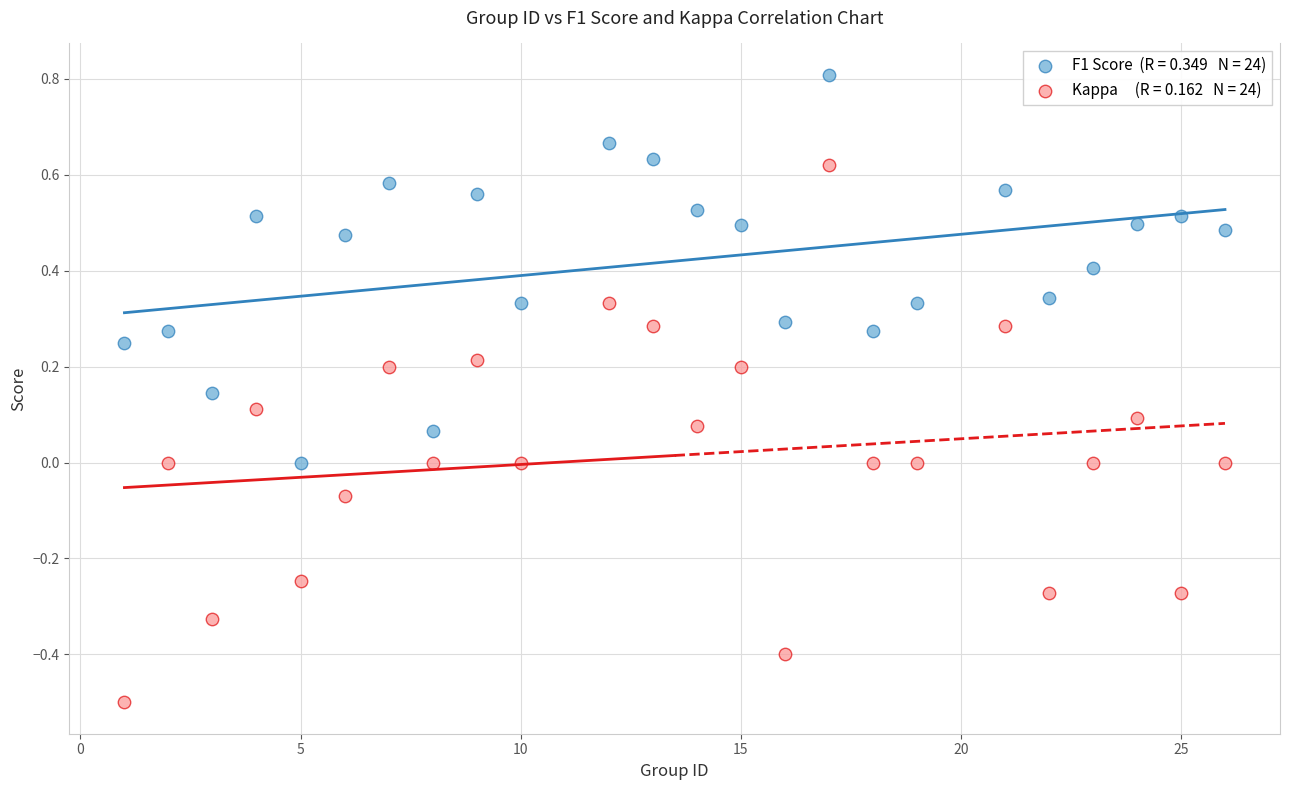

Across all data points, what is the range of Y values (max minus min)?

1.3